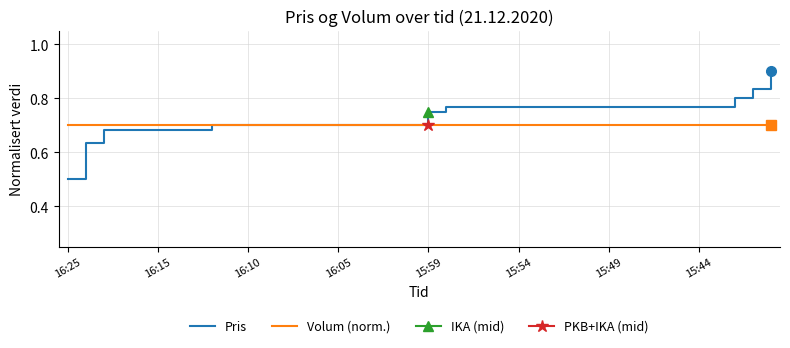

What is the approximate value of Pris at 12?

0.7